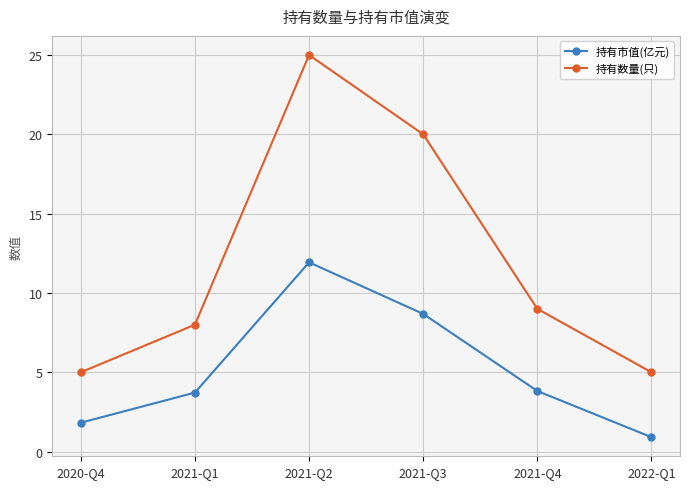

What is the difference between the highest and lowest values at 2021-Q3?

11.3